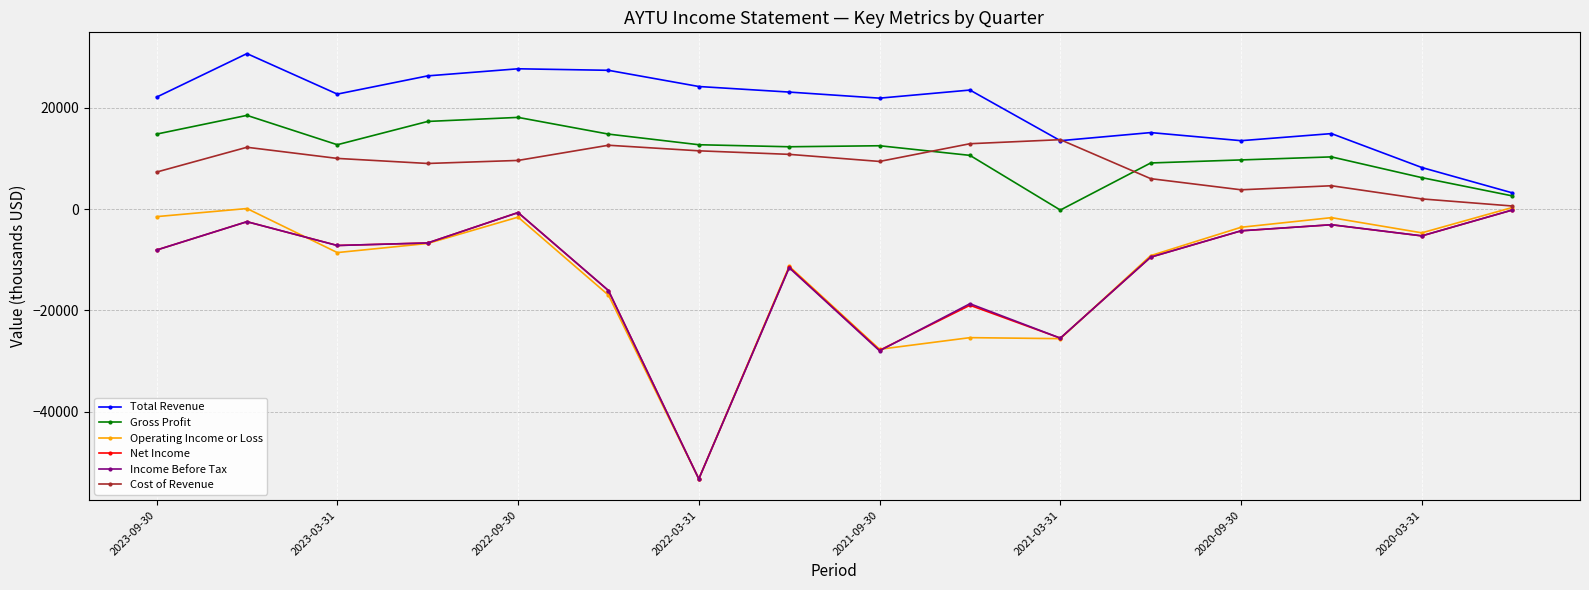

True or false: Income Before Tax and Total Revenue cross at least once.

False